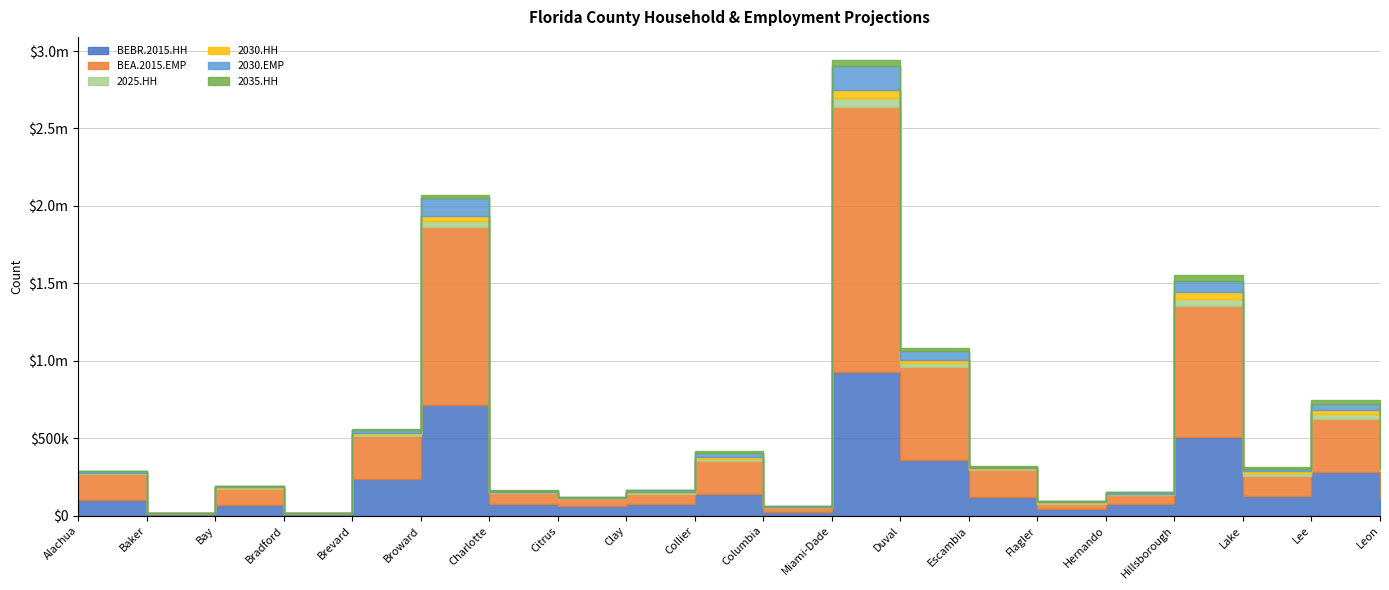

The 2030.EMP series shows 178017 at Broward. True or false?

False